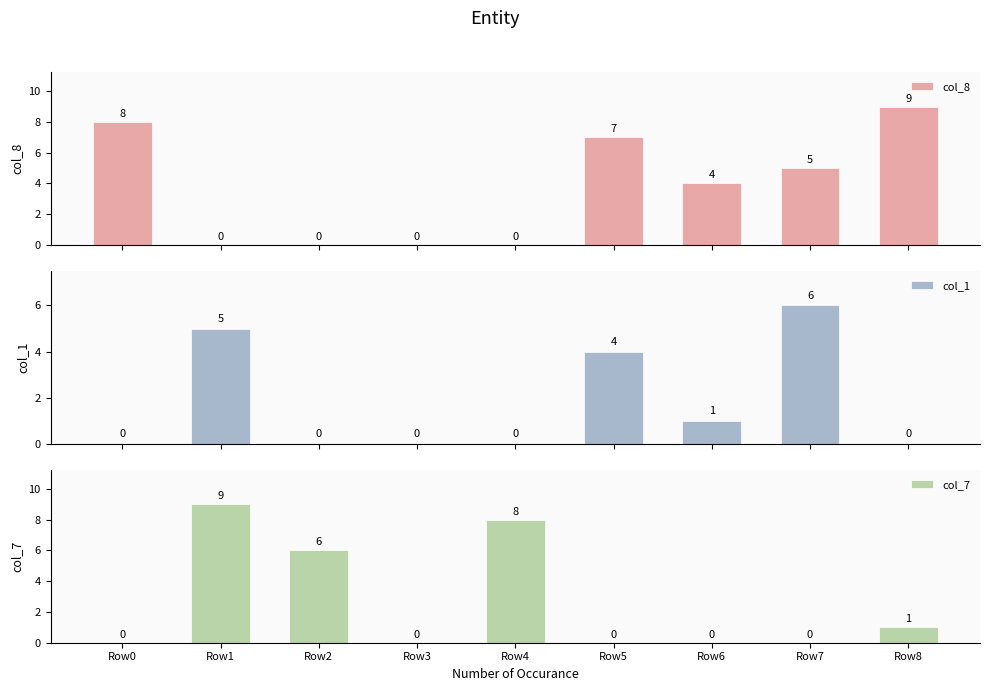

How many data points does each series have?

9